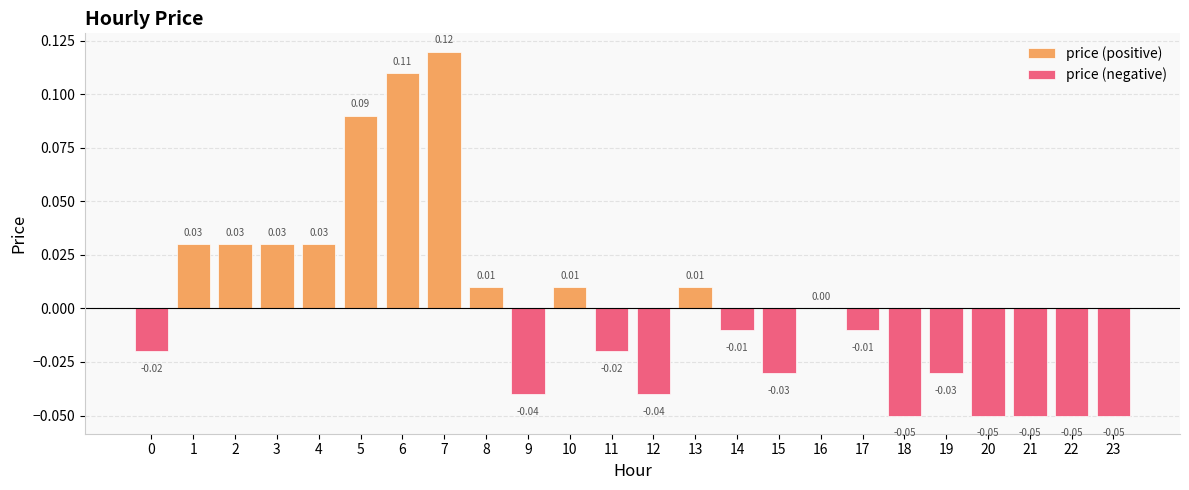

How many categories are shown in the chart?

24